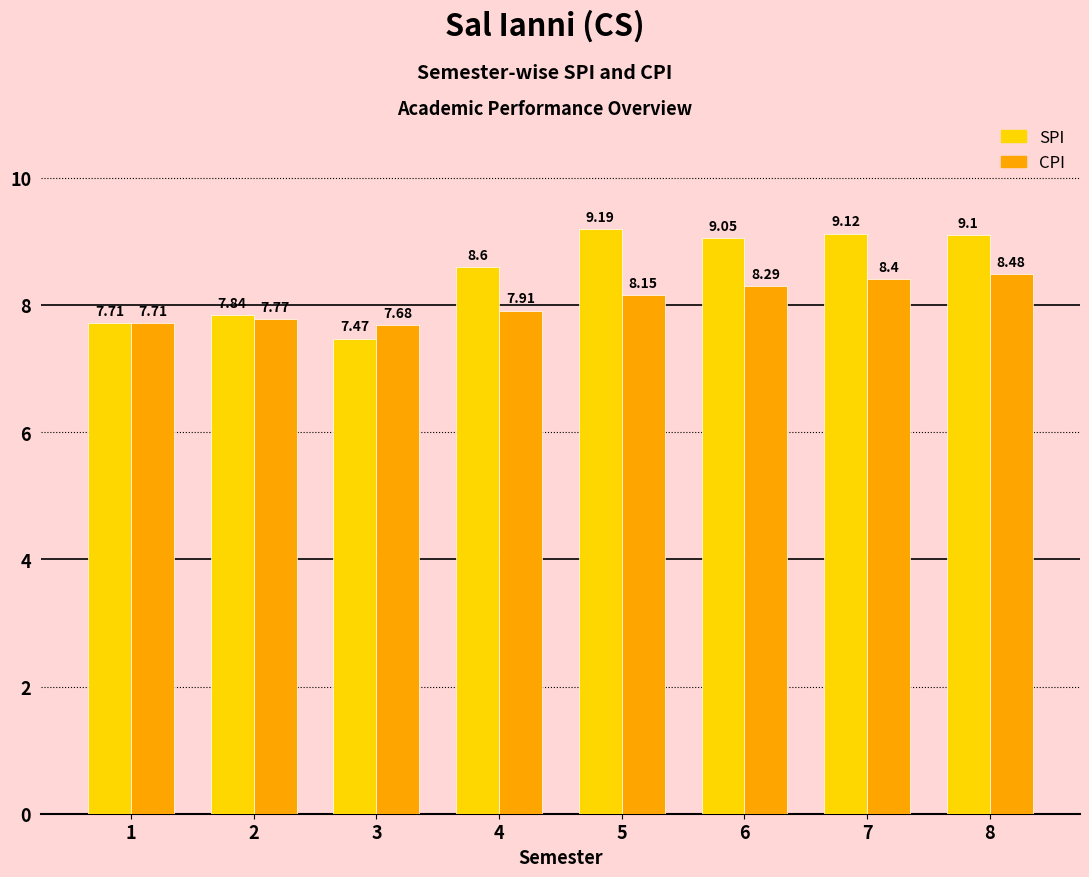

At how many categories does at least one series exceed 9?

4